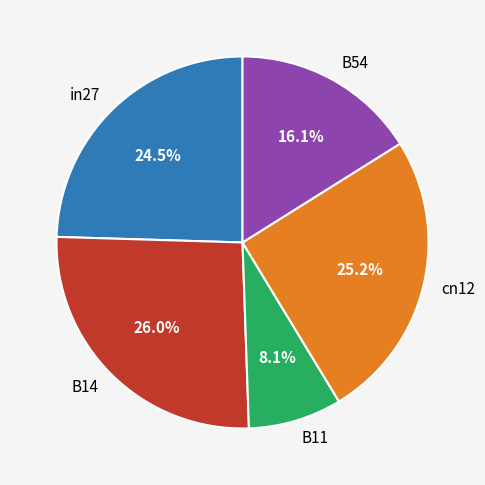

Does B54 represent more than half of the total?

No